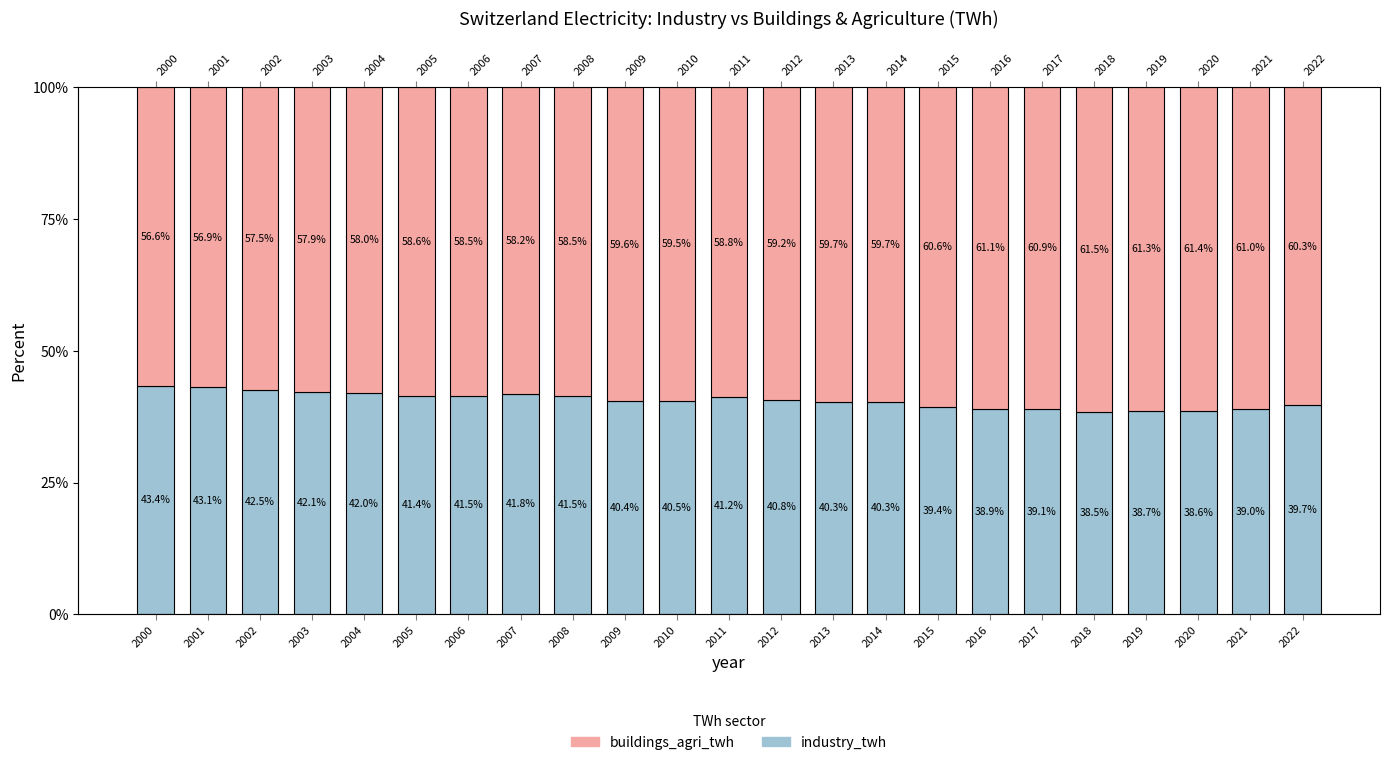

At which label does industry_twh reach its minimum?

2018